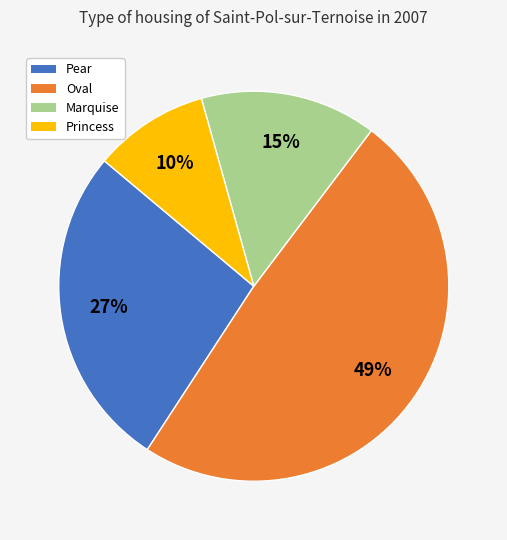

To the nearest percent, what is the difference between the largest and smallest slice percentages?

39%